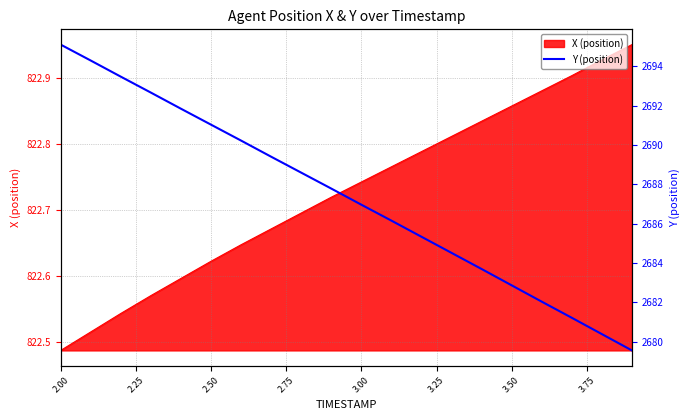

How many values are below 2687?

10